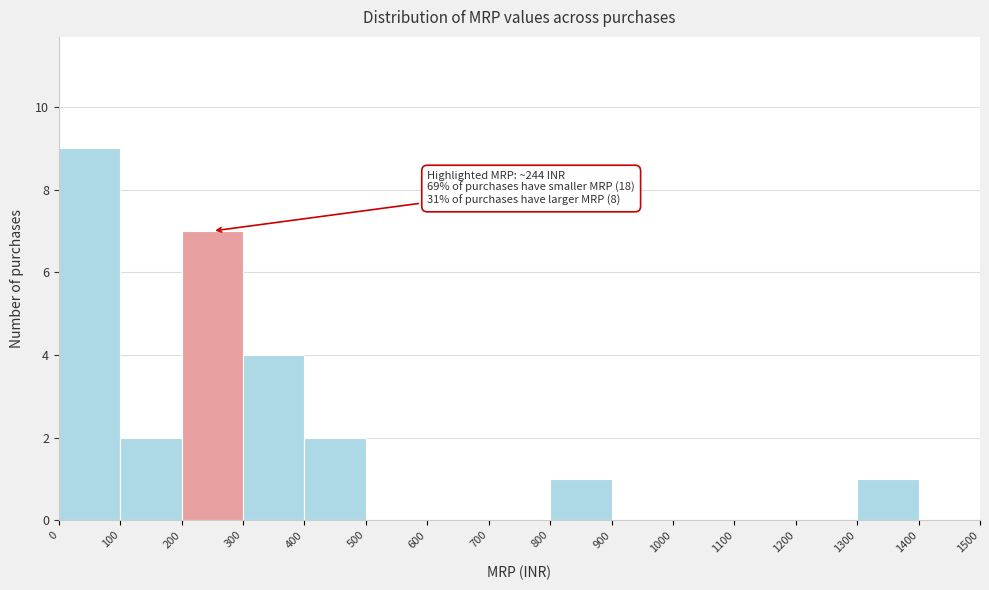

Over which range of the x-axis is the bar tallest?

0 to 100